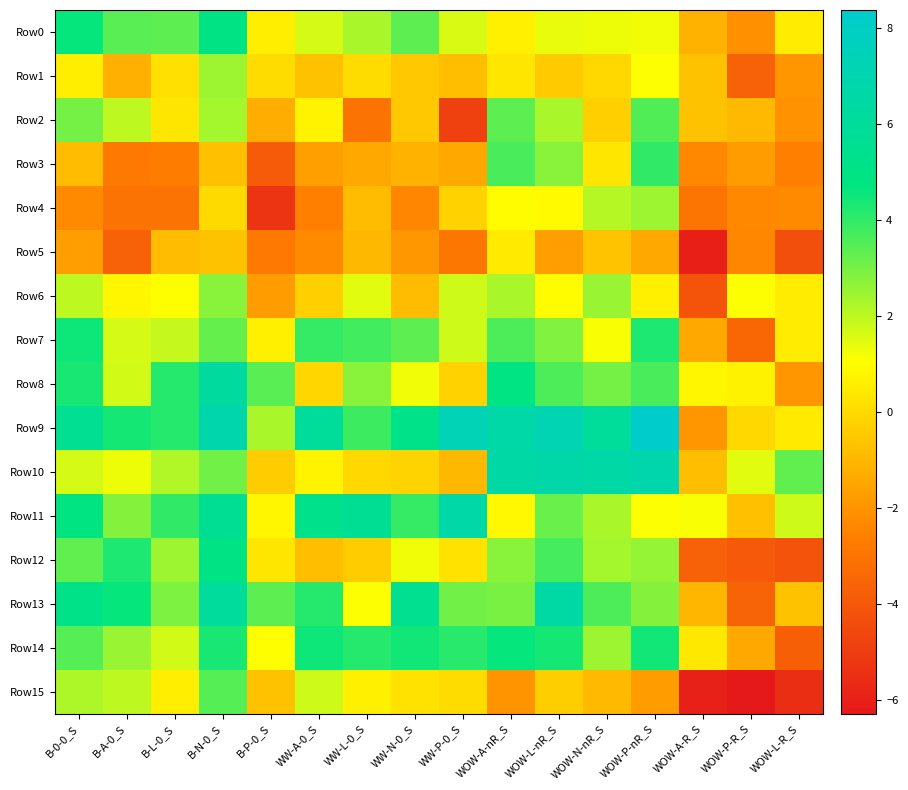

Which series has the widest spread of values?

Row9